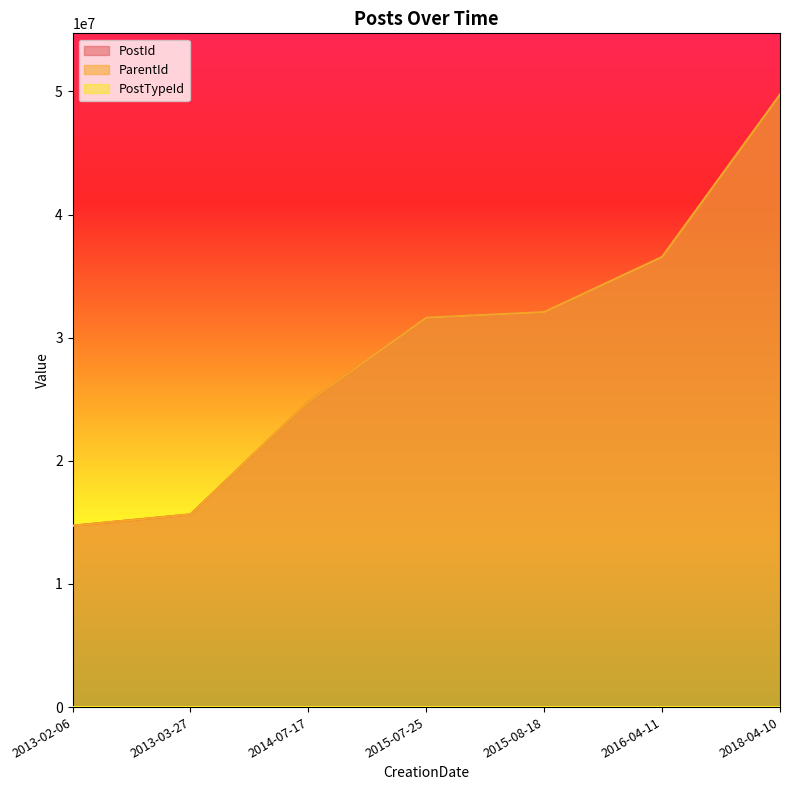

True or false: ParentId has a value of 24028662 at 2013-03-27.

False